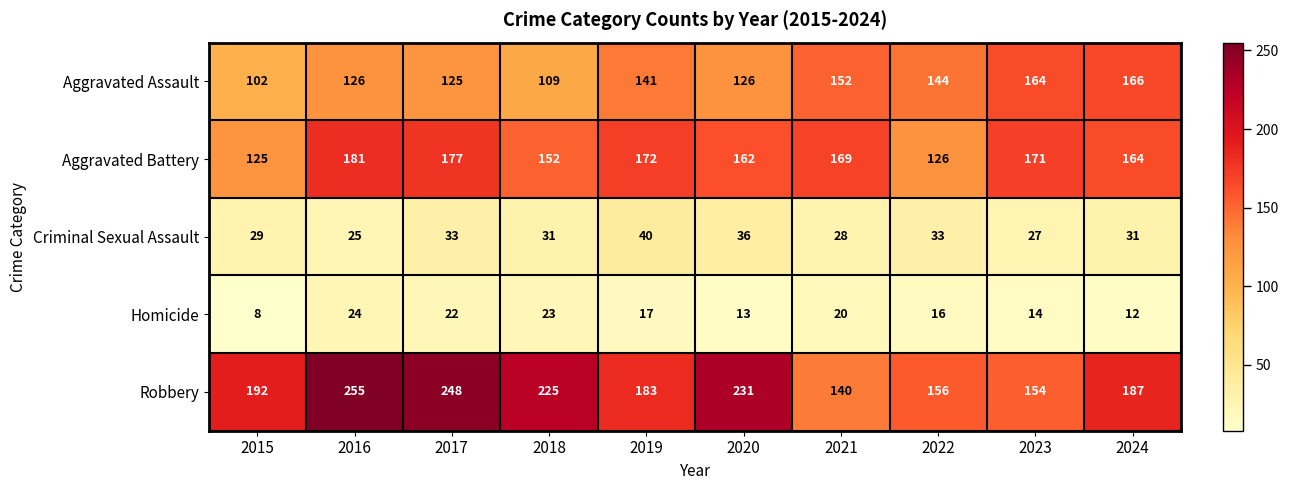

What is the sum of the Criminal Sexual Assault values at 2023 and 2017?

60